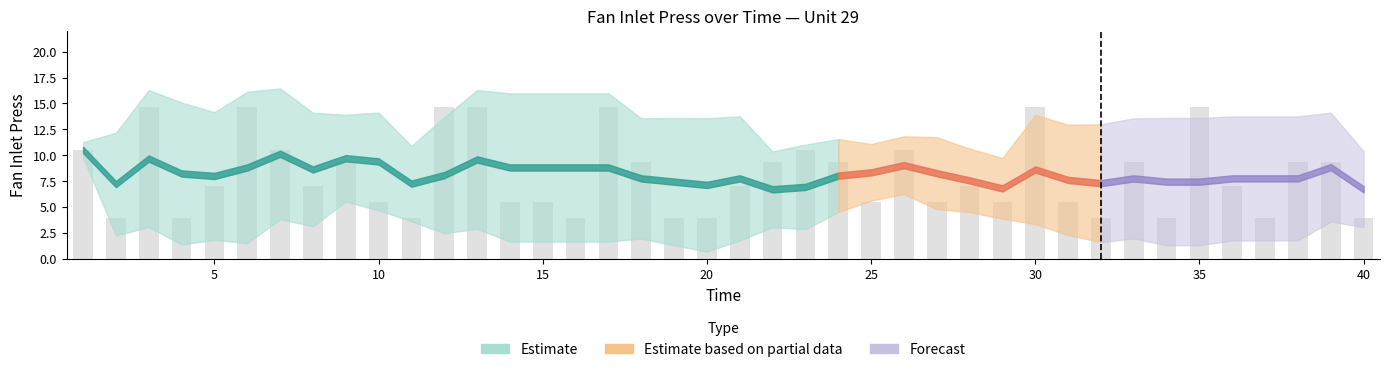

What is the smallest value displayed?

3.9